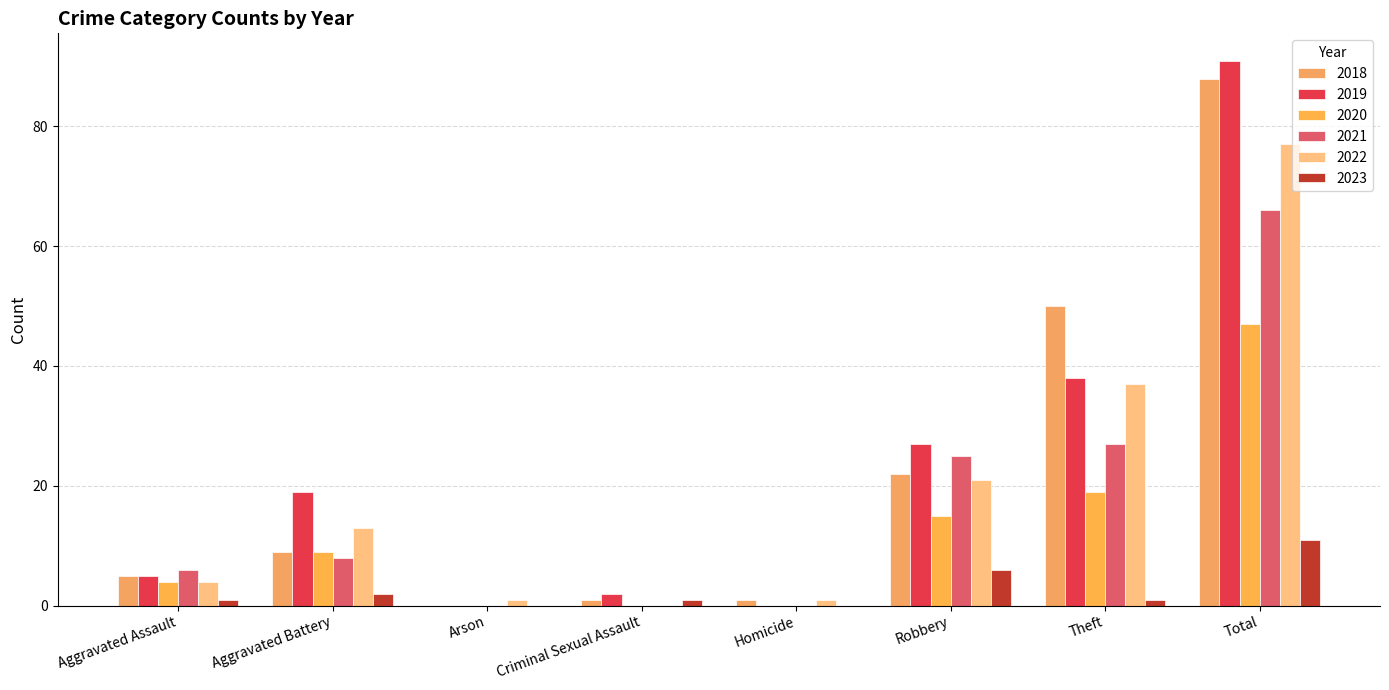

What is the difference between the 2019 values at Total and Robbery?

64